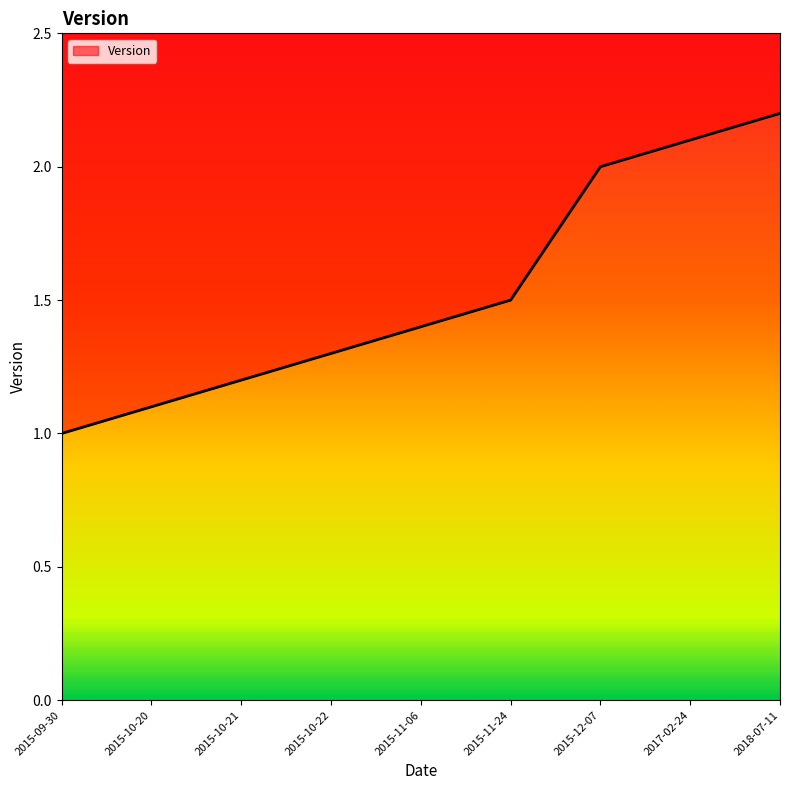

Which label corresponds to the smallest value in the chart?

2015-09-30